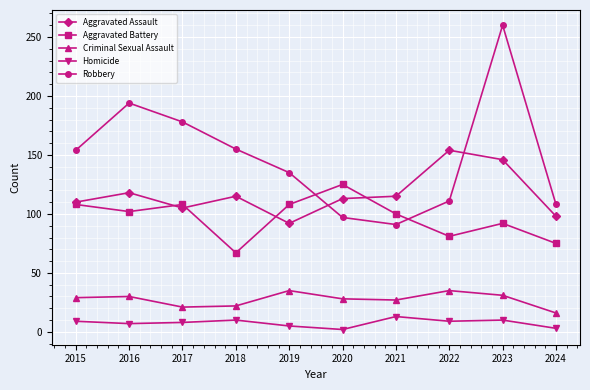

True or false: Robbery has a value of 85 at 2015.

False